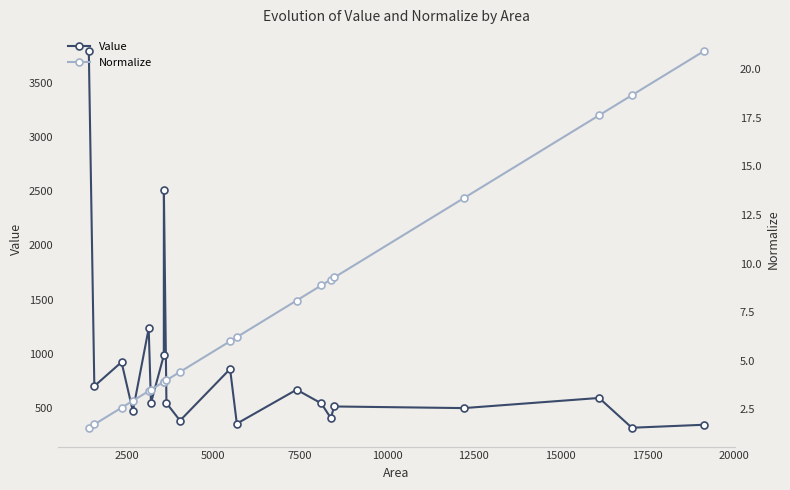

Does the chart have visible grid lines?

No